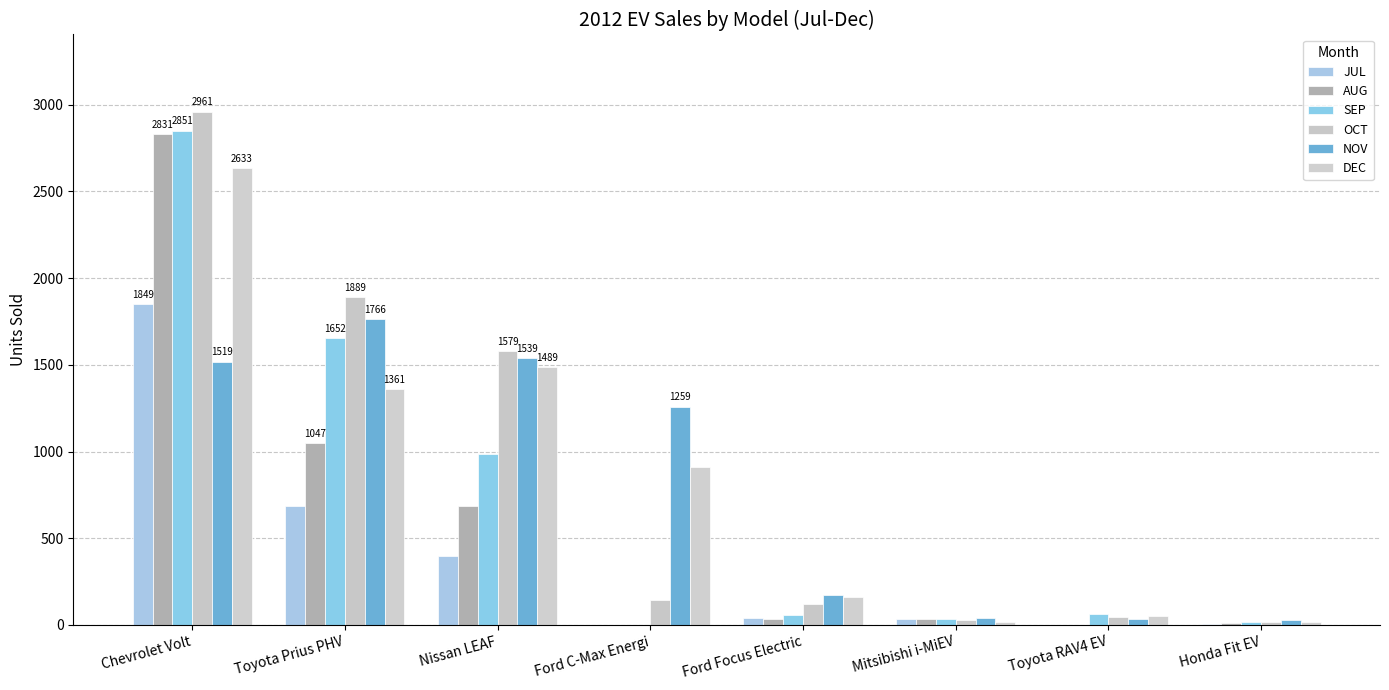

What is the sum of all AUG values?

4643